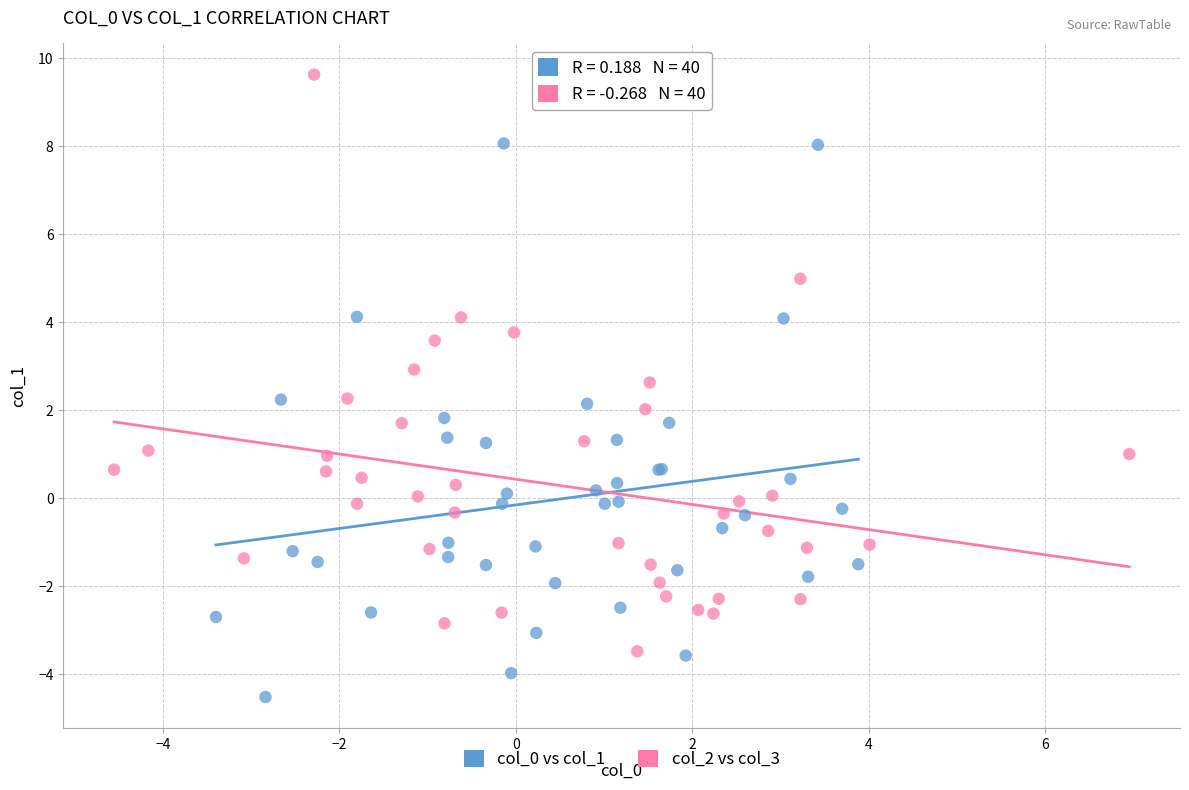

Which series reaches the maximum Y coordinate?

col_2 vs col_3